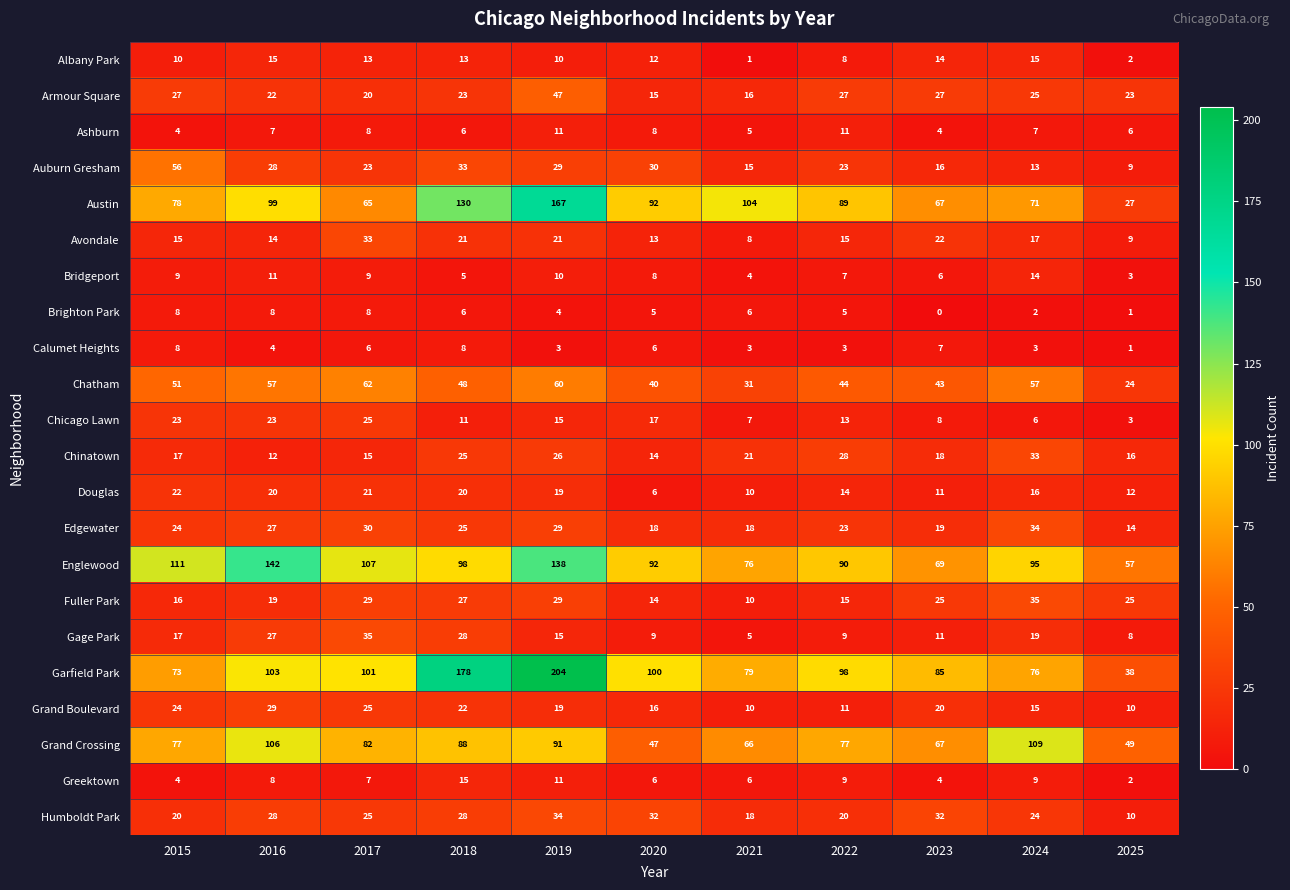

What is the difference between the second highest and second lowest values in the Grand Boulevard series?

15